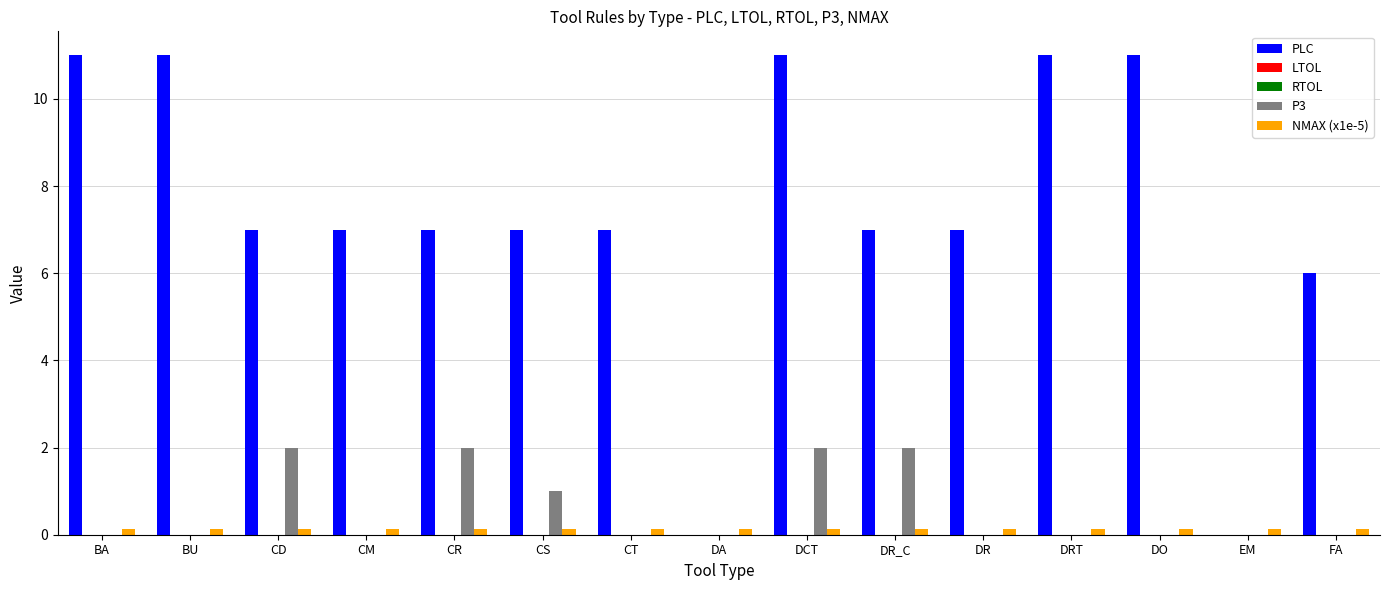

The value of P3 at DO is -1.2. True or false?

False